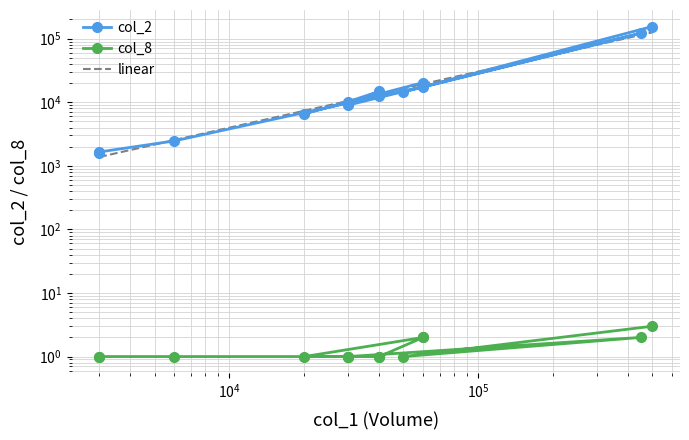

What is the greatest value displayed?

155000